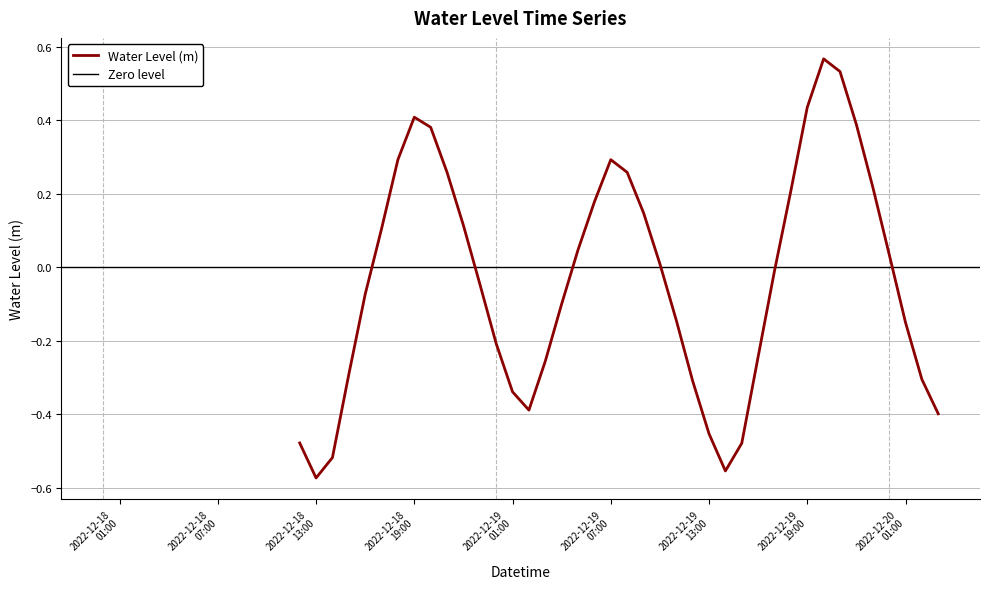

Rank the categories by value from lowest to highest.

2022-12-18 13:00:00, 2022-12-19 14:00:00, 2022-12-18 14:00:00, 2022-12-19 15:00:00, 2022-12-18 12:00:00, 2022-12-19 13:00:00, 2022-12-20 03:00:00, 2022-12-19 02:00:00, 2022-12-19 01:00:00, 2022-12-19 12:00:00, 2022-12-20 02:00:00, 2022-12-18 15:00:00, 2022-12-19 03:00:00, 2022-12-19 16:00:00, 2022-12-19 00:00:00, 2022-12-20 01:00:00, 2022-12-19 11:00:00, 2022-12-19 04:00:00, 2022-12-18 16:00:00, 2022-12-18 23:00:00, 2022-12-19 17:00:00, 2022-12-19 10:00:00, 2022-12-20 00:00:00, 2022-12-19 05:00:00, 2022-12-18 17:00:00, 2022-12-18 22:00:00, 2022-12-19 09:00:00, 2022-12-19 06:00:00, 2022-12-19 18:00:00, 2022-12-19 23:00:00, 2022-12-18 21:00:00, 2022-12-19 08:00:00, 2022-12-19 07:00:00, 2022-12-18 18:00:00, 2022-12-18 20:00:00, 2022-12-19 22:00:00, 2022-12-18 19:00:00, 2022-12-19 19:00:00, 2022-12-19 21:00:00, 2022-12-19 20:00:00